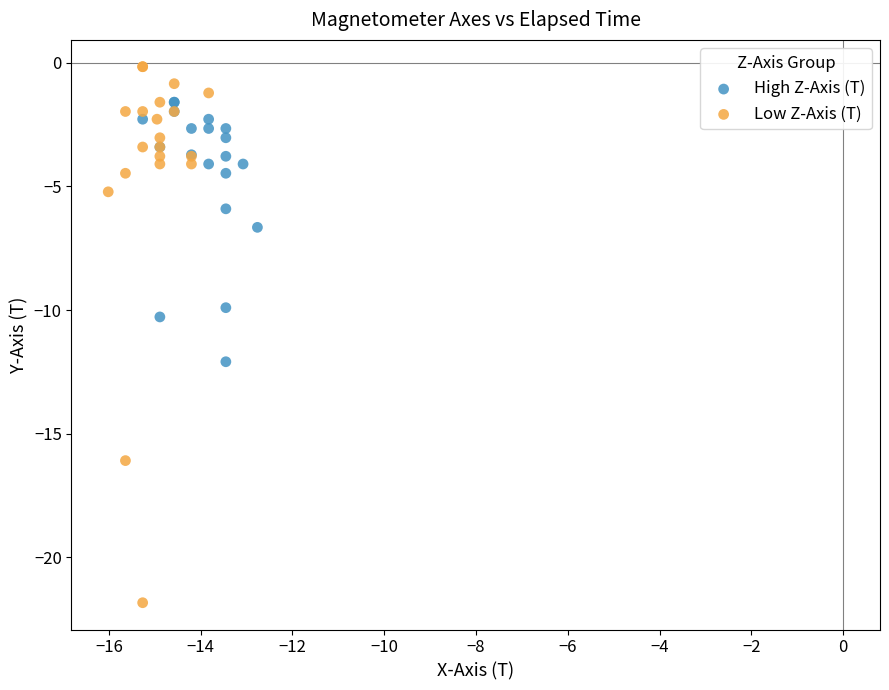

Which series has the largest Y range (max minus min)?

Low Z-Axis (T)